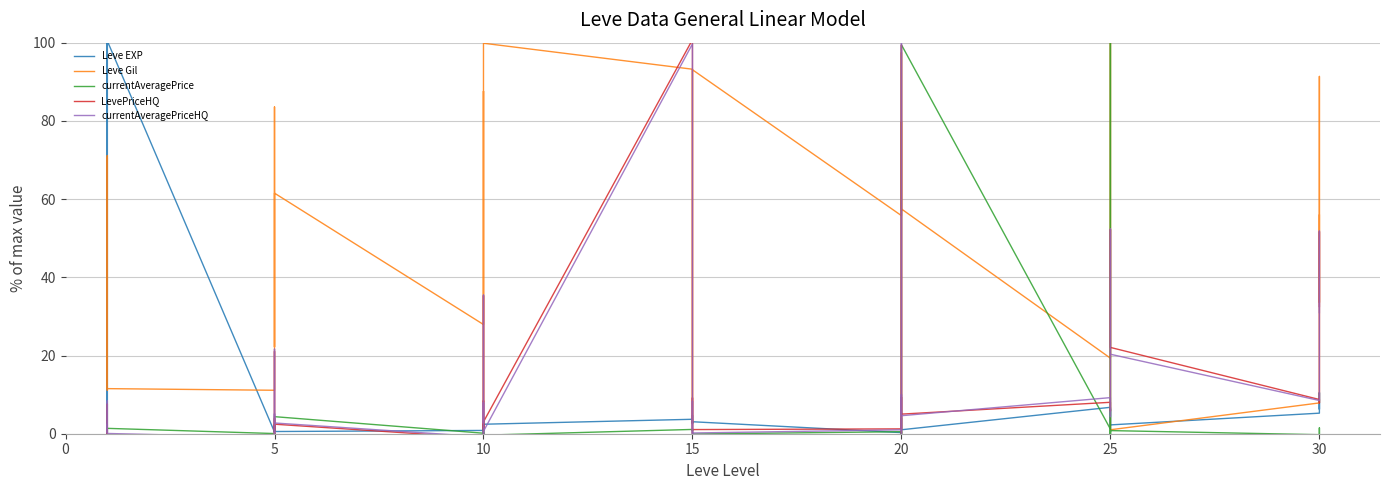

What is the difference between the second highest and minimum values in the currentAveragePriceHQ series?

100.6